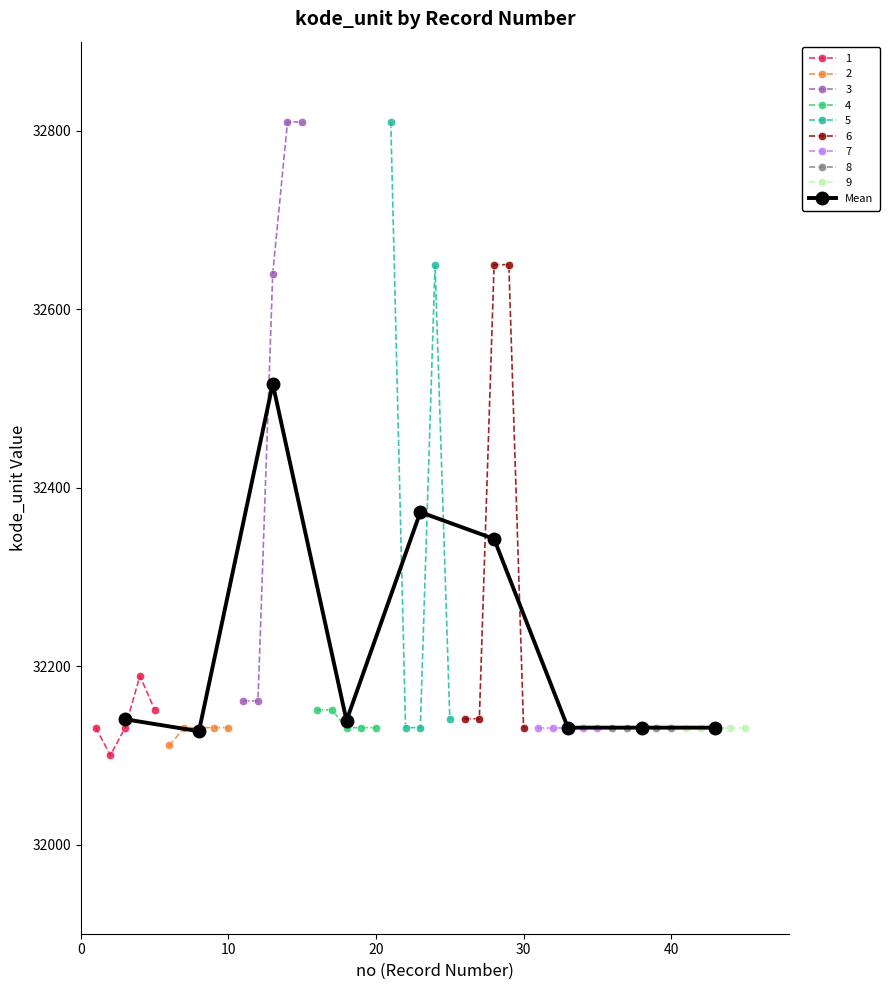

How many points are lower than both their immediate neighbors (excluding endpoints)?

2